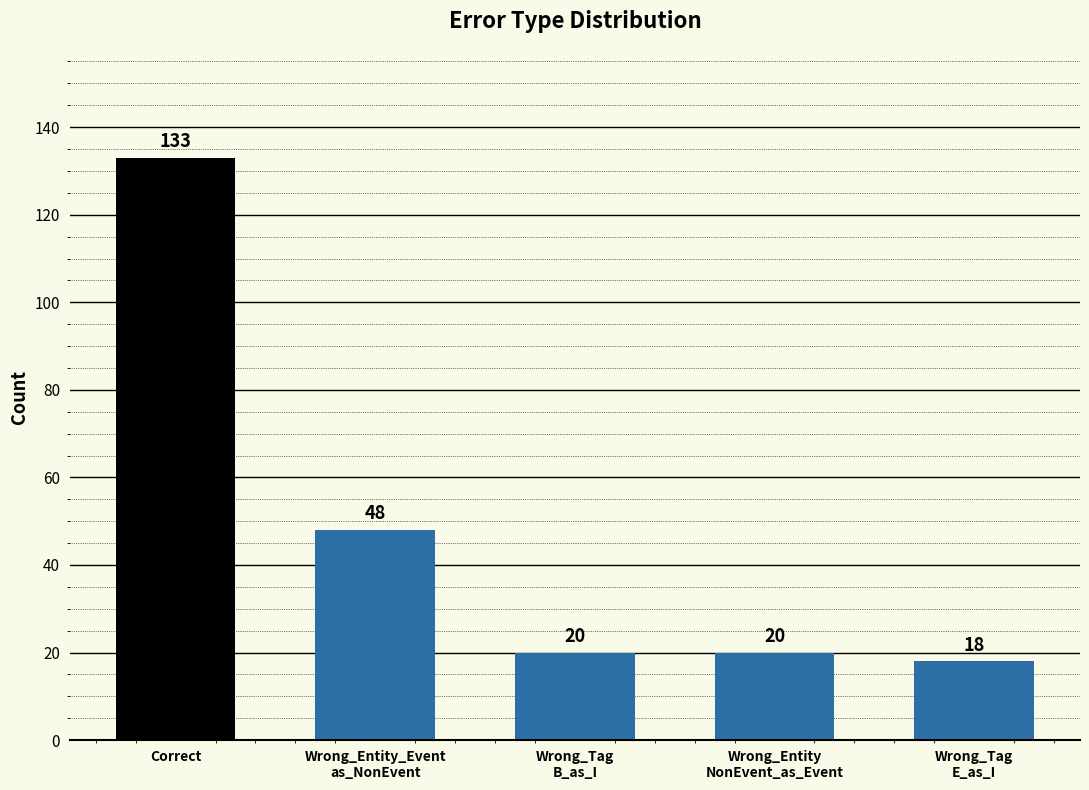

What is the label of the 2nd bar from the left?

Wrong_Entity_Event
as_NonEvent